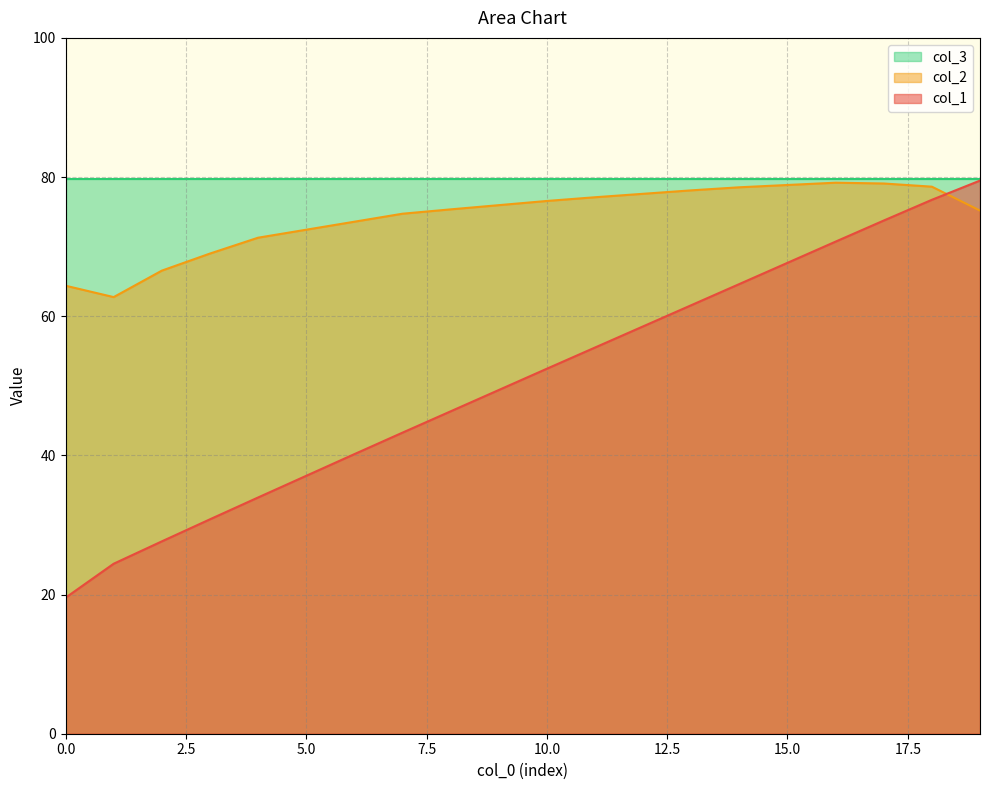

At how many categories does at least one series exceed 50?

20